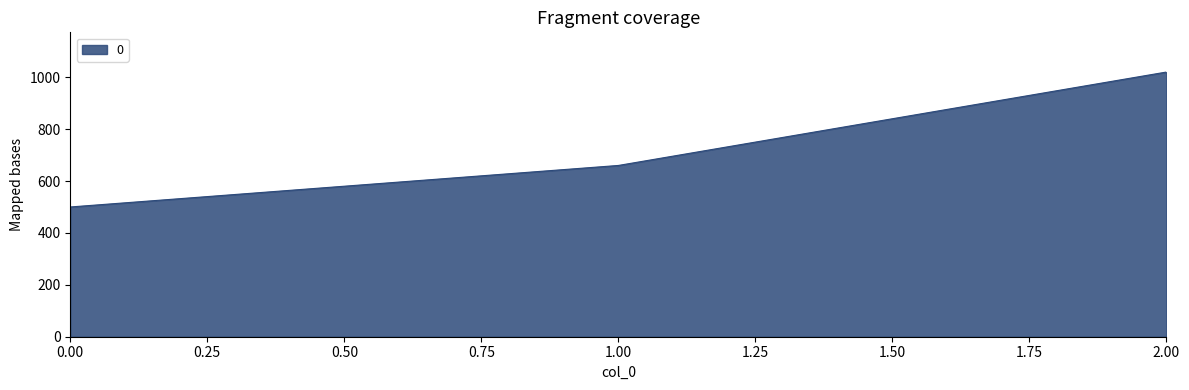

What is the average value?

727